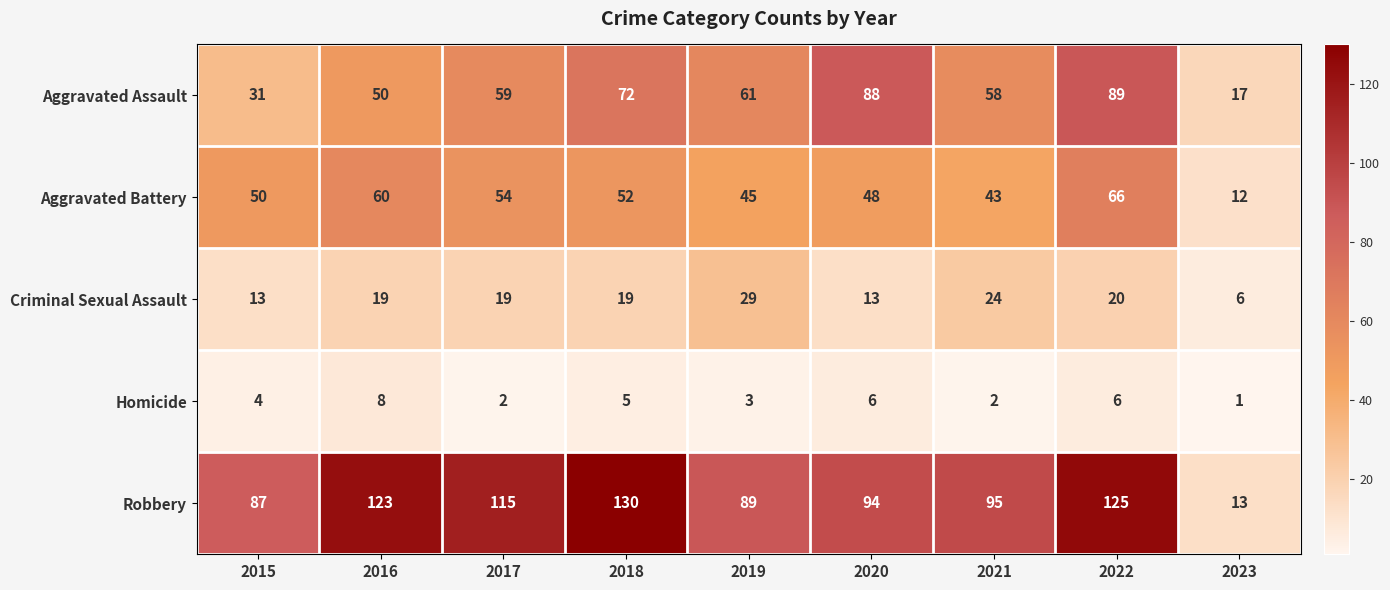

Which label corresponds to the largest value in the chart?

2018